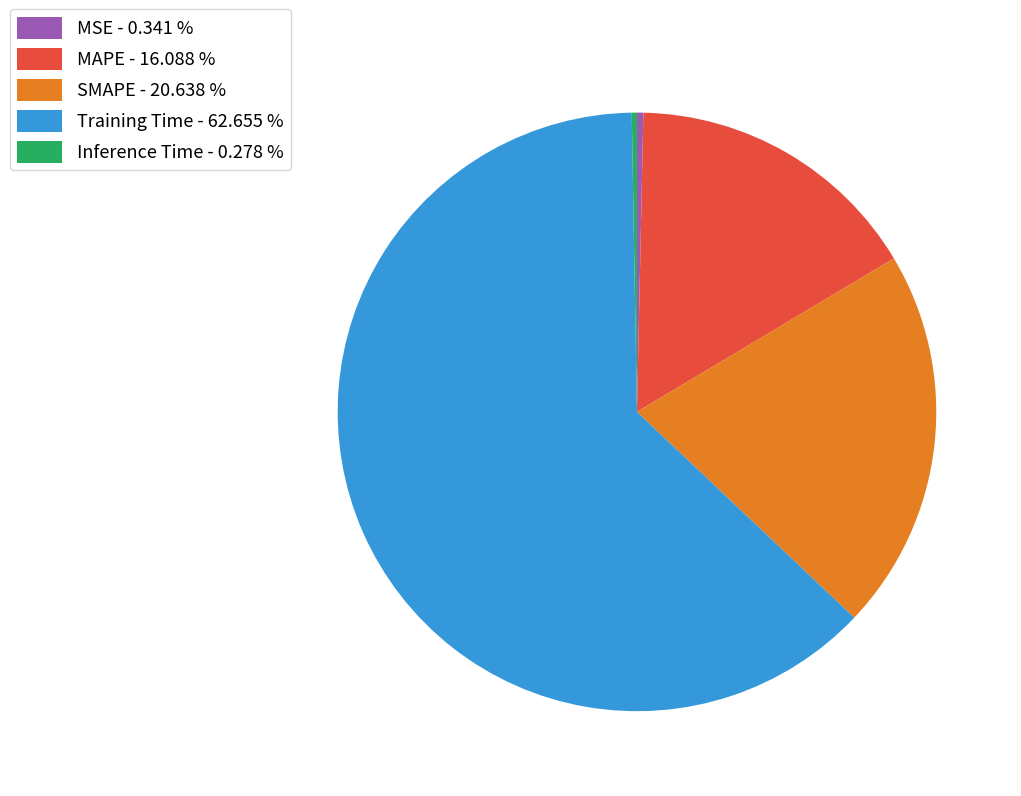

What is the ratio of the value at MAPE - 16.088 % to the value at Training Time - 62.655 %?

0.3